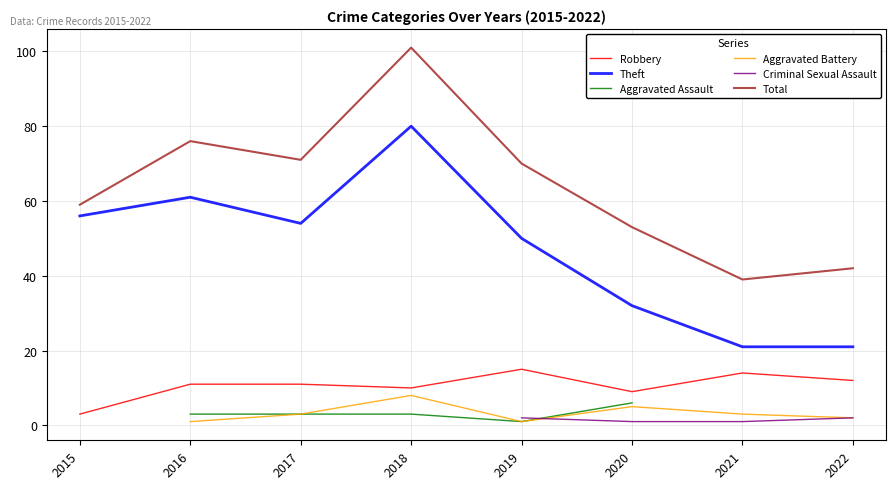

What is the value of the Criminal Sexual Assault point at the 7th from the left?

1.0